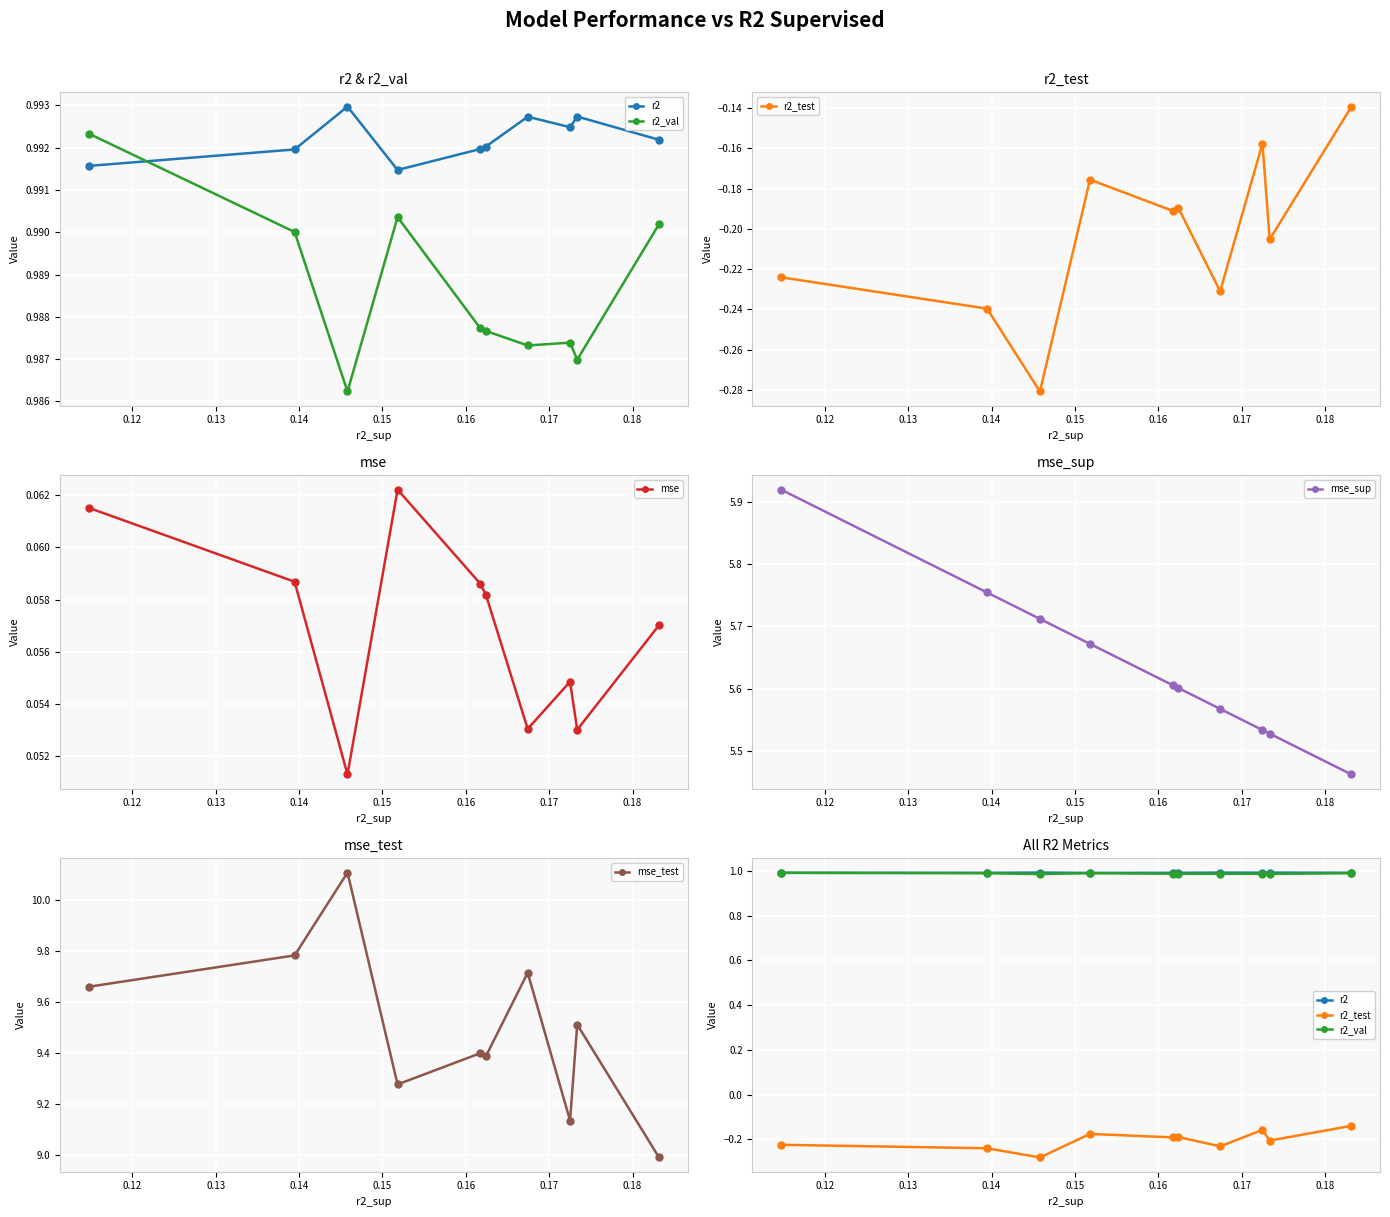

Which series has the largest total across all categories?

mse_test